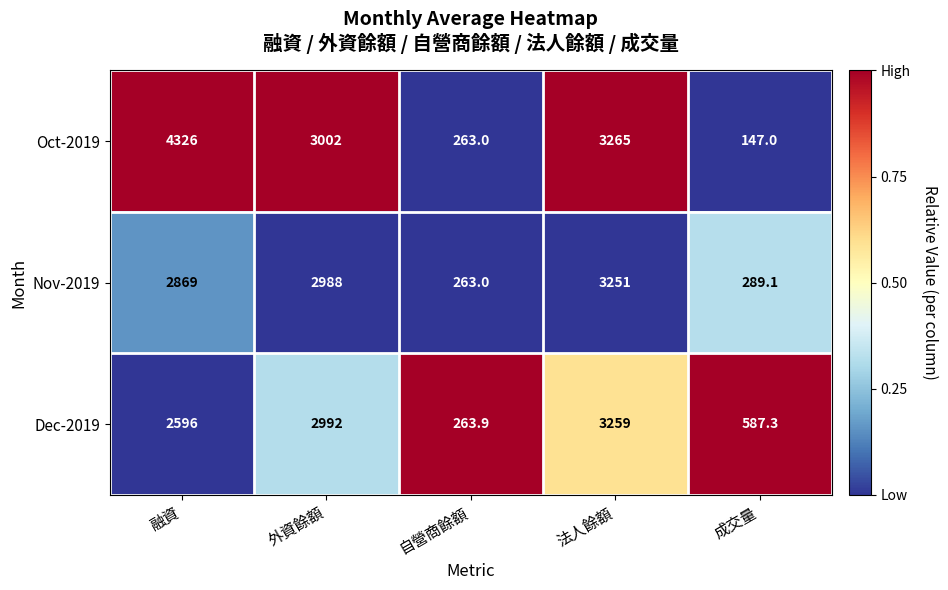

What value does the Dec-2019 series have at 外資餘額?

2992.0